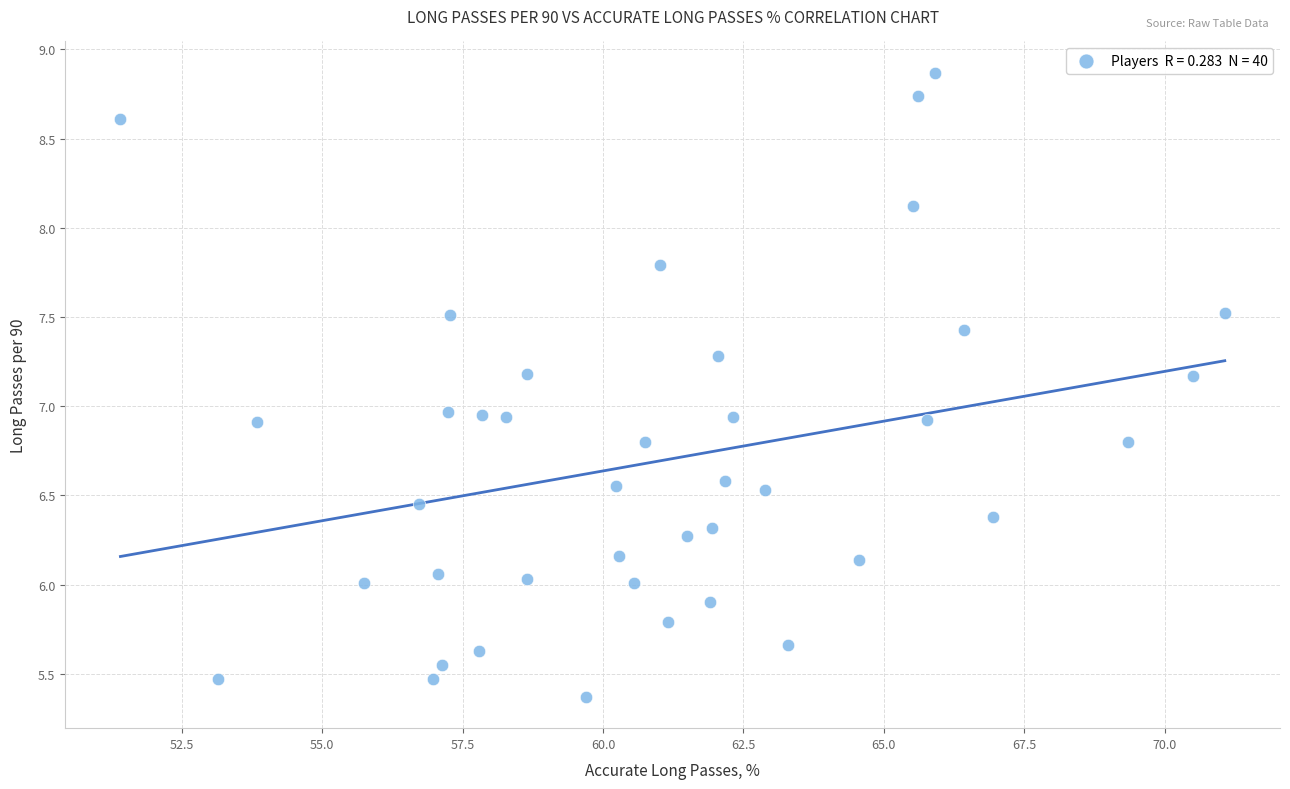

What is the range of Y values (max minus min)?

3.5